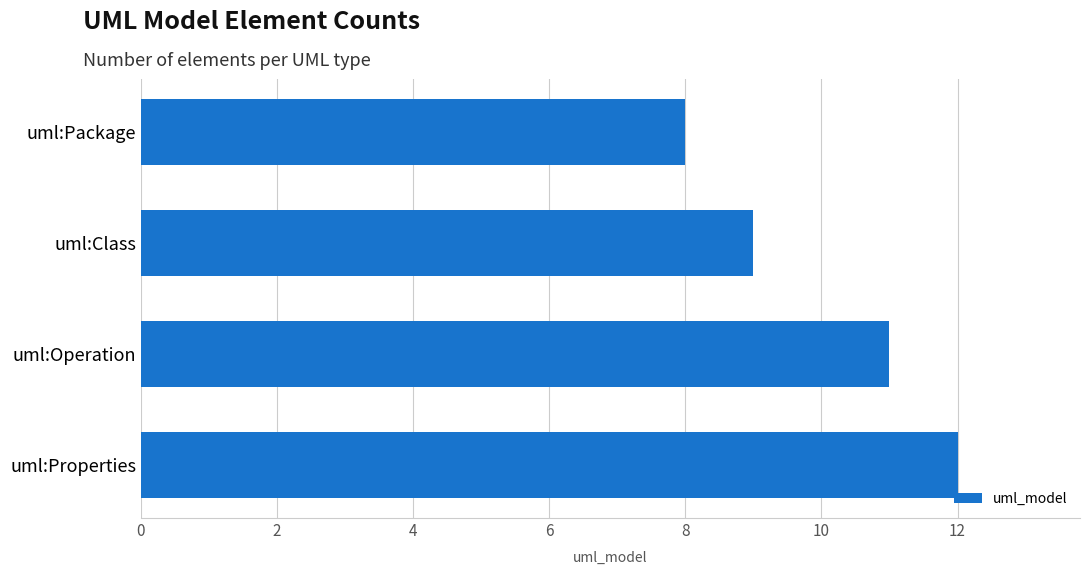

Rank the categories by value from highest to lowest.

uml:Properties, uml:Operation, uml:Class, uml:Package